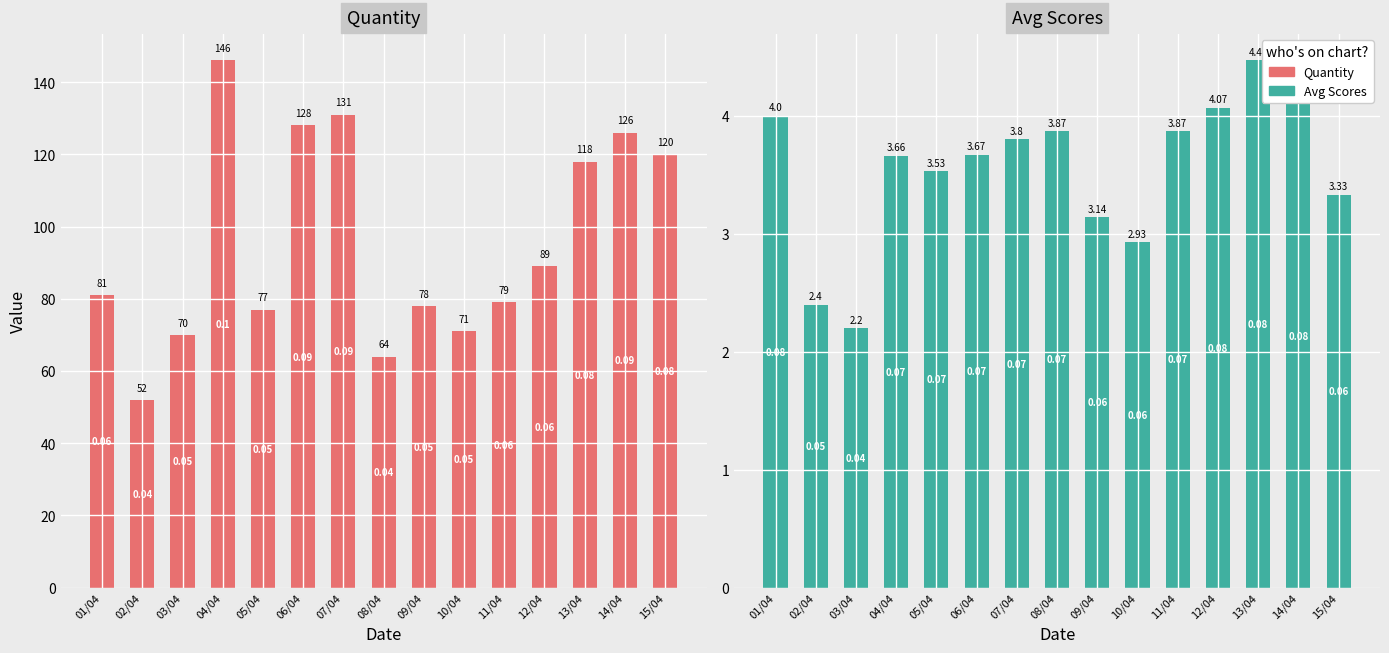

How many series are shown in this chart?

2